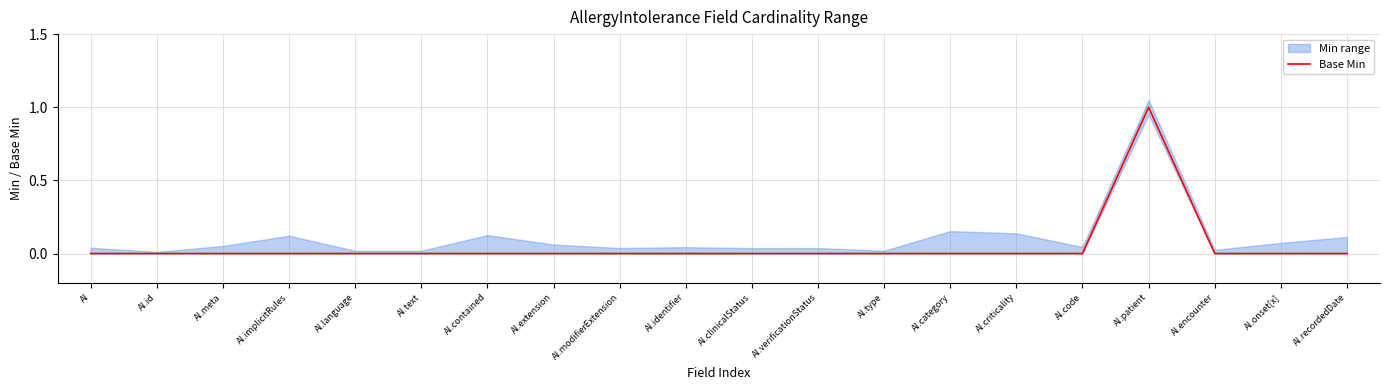

Between AI.recordedDate and AI.encounter, which is larger?

AI.recordedDate